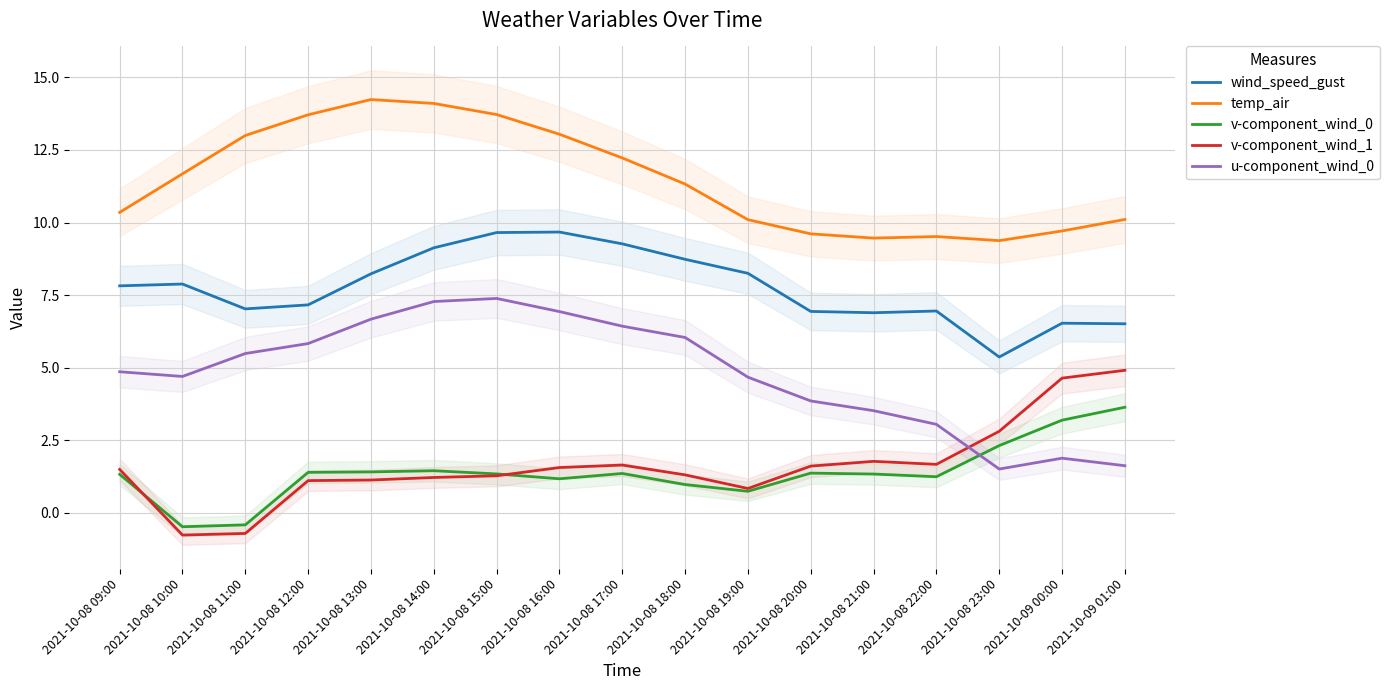

What is the greatest value displayed?

14.2